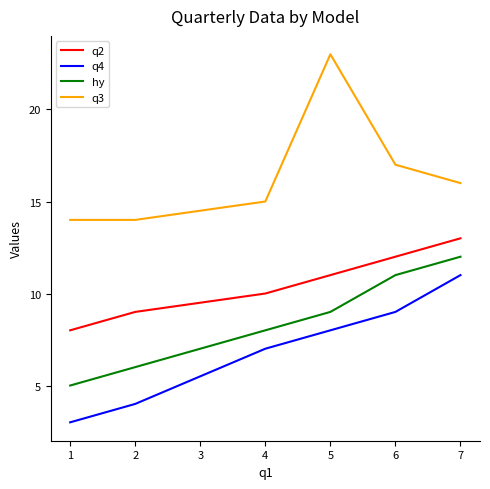

Which series has the largest total across all categories?

q3